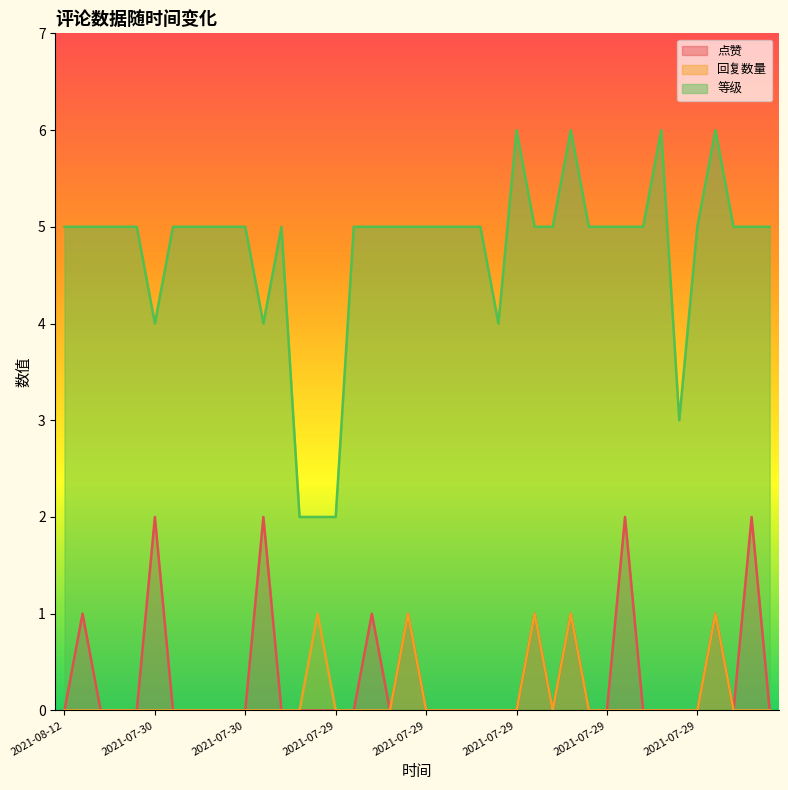

How many interior local peaks does the 点赞 series have?

10